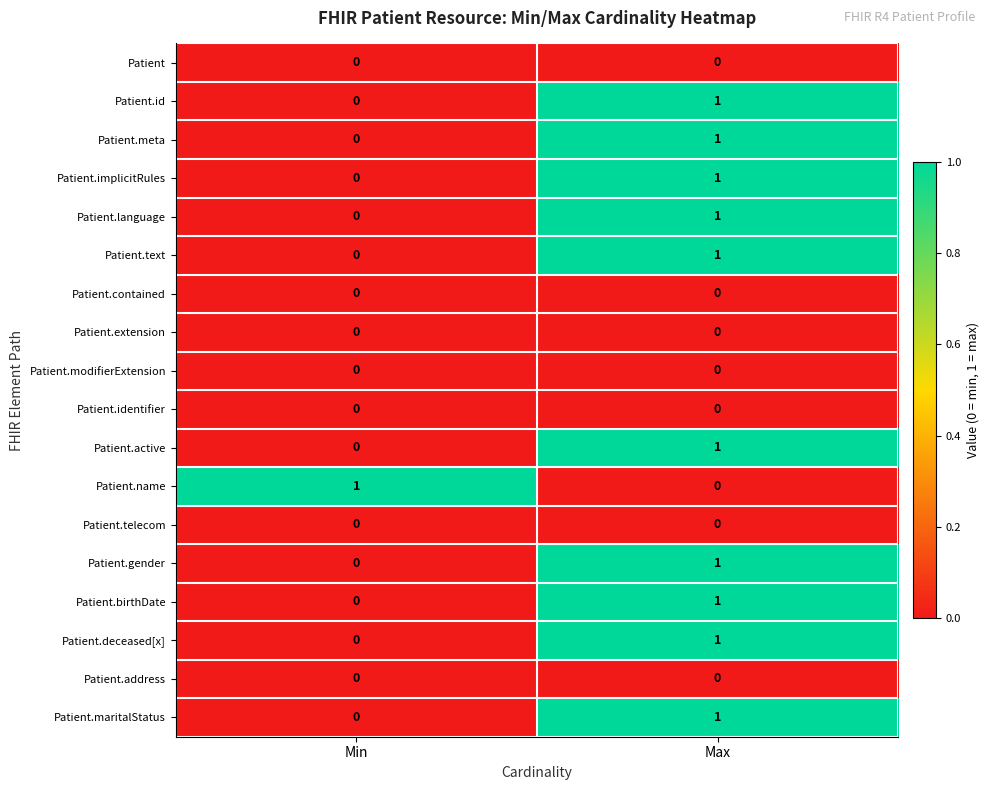

Is the value of Patient.modifierExtension at Min greater than the value of Patient.maritalStatus at Max?

No